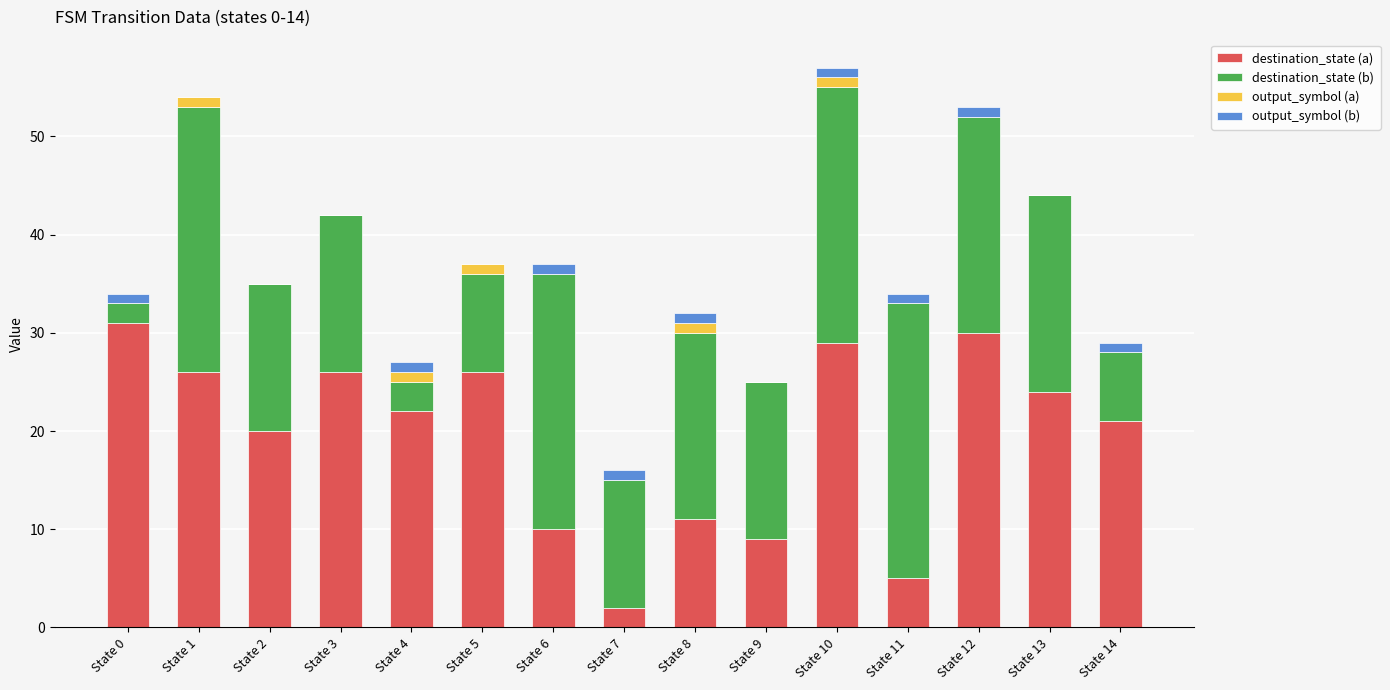

What is the highest value of the destination_state (a) series?

31